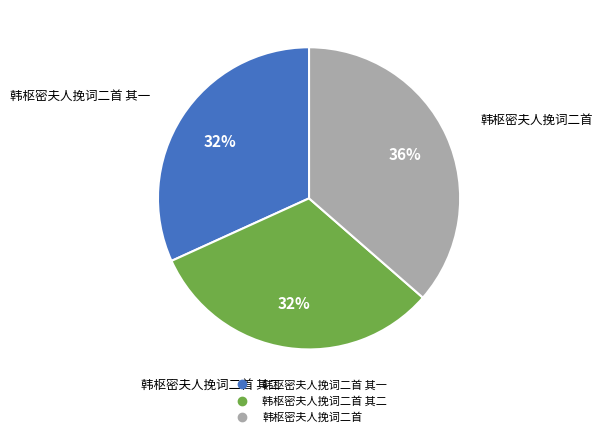

To the nearest percent, what is the average slice percentage?

33%